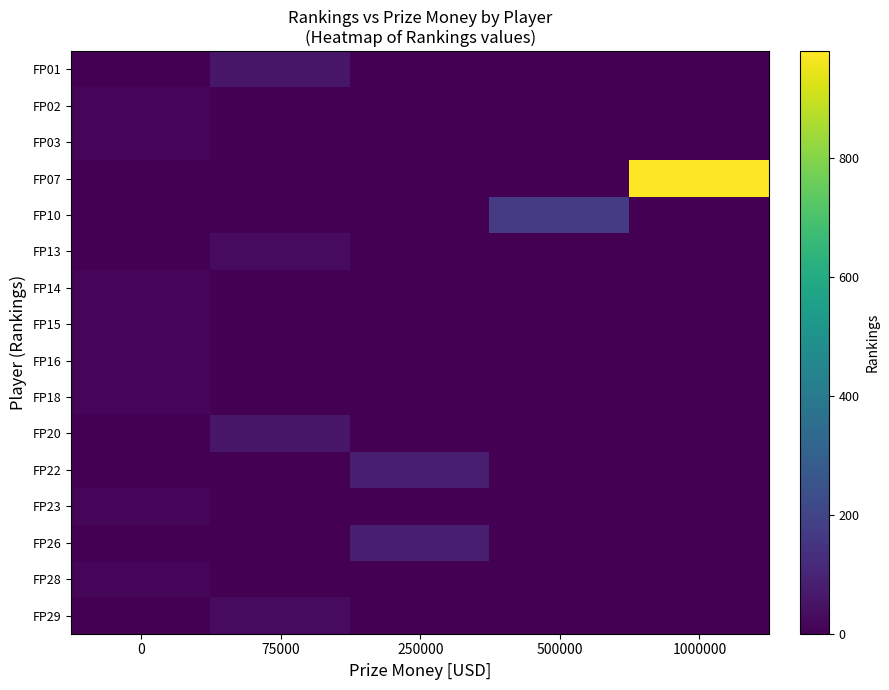

Which series changed the most between 0 and 1000000?

FP07